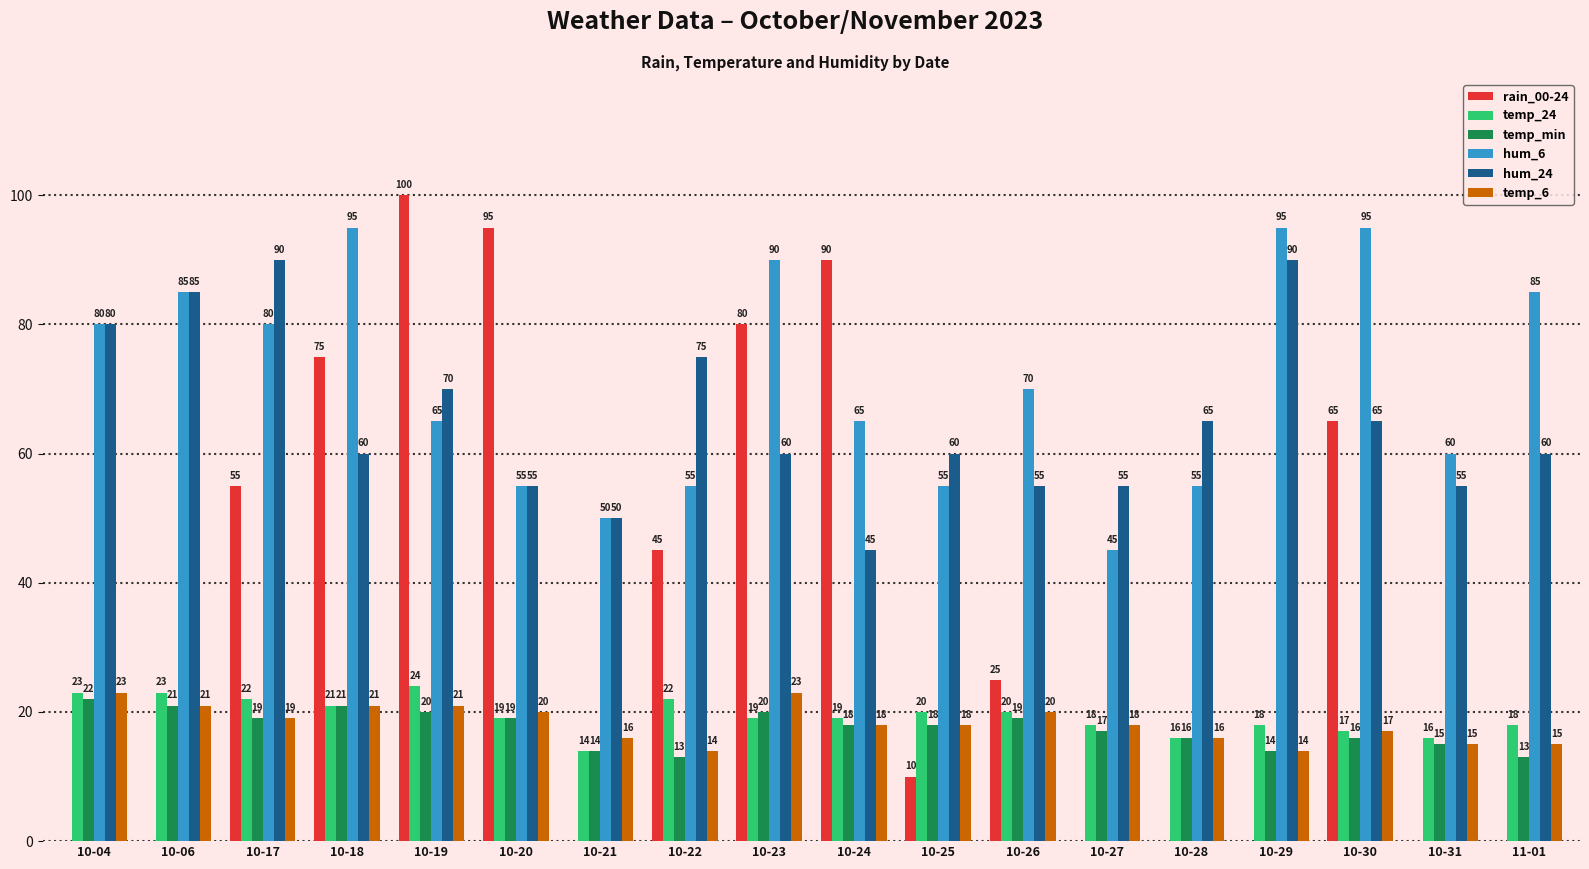

Is it true that temp_min equals 32 at 10-17?

False